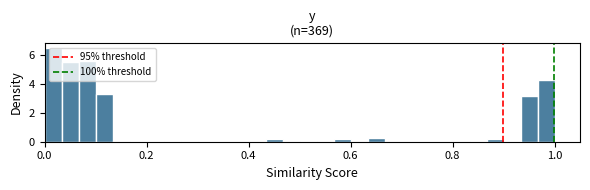

Read against the x-axis, roughly where is the centre of the tallest bar?

0.02